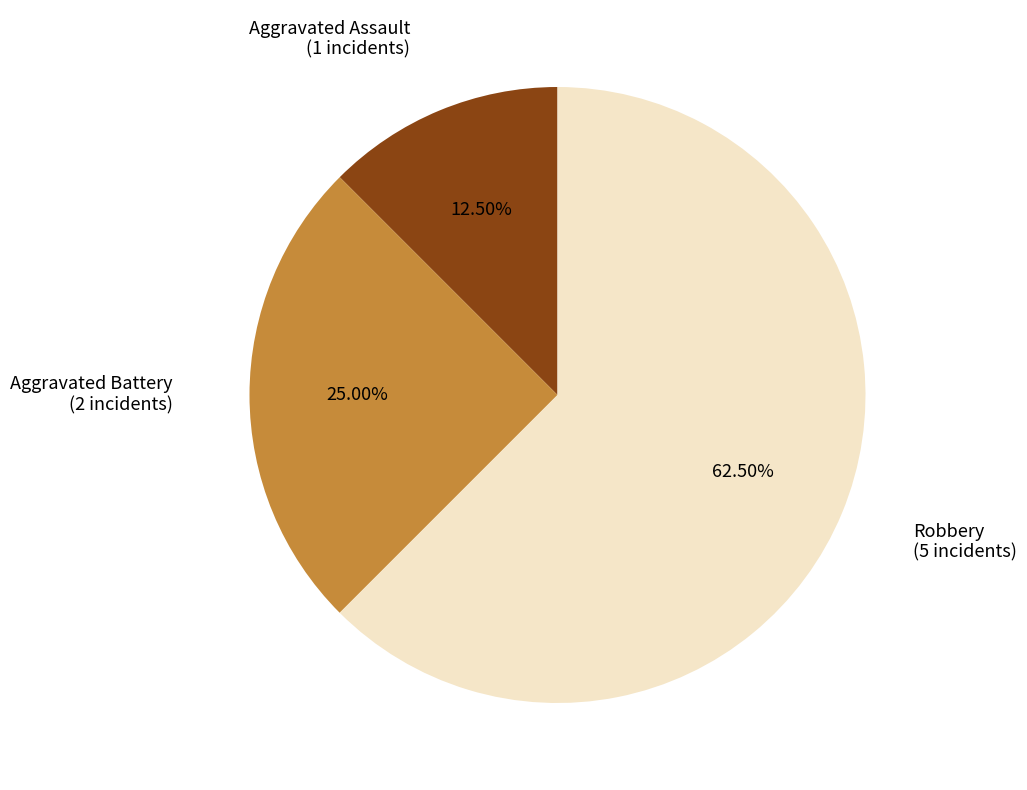

Which has a higher value, Aggravated Battery or Aggravated Assault?

Aggravated Battery